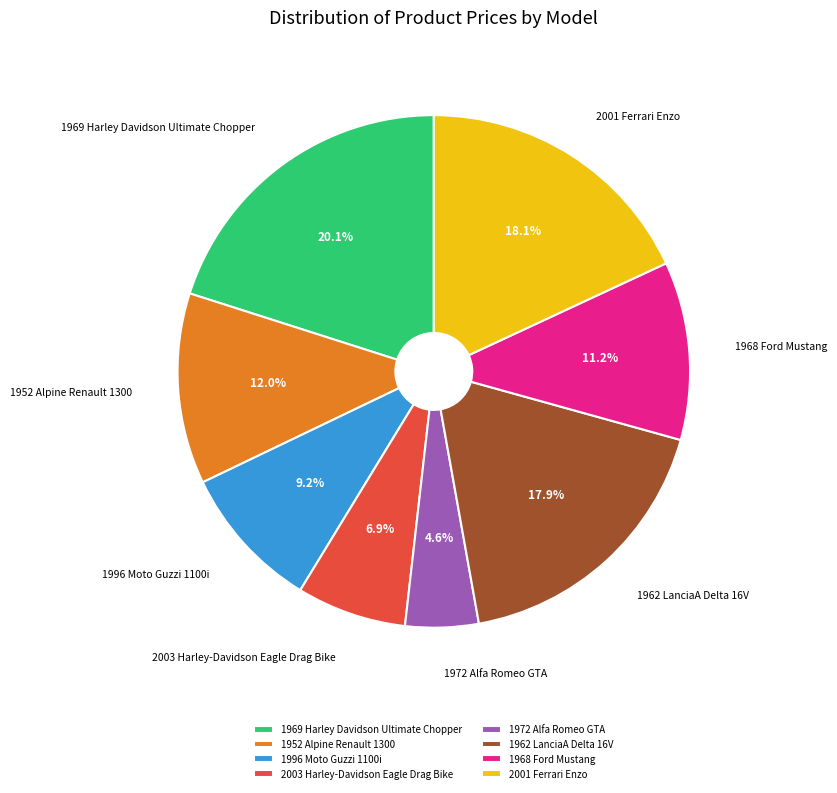

What percentage is the 1962 LanciaA Delta 16V slice, to the nearest percent?

18%